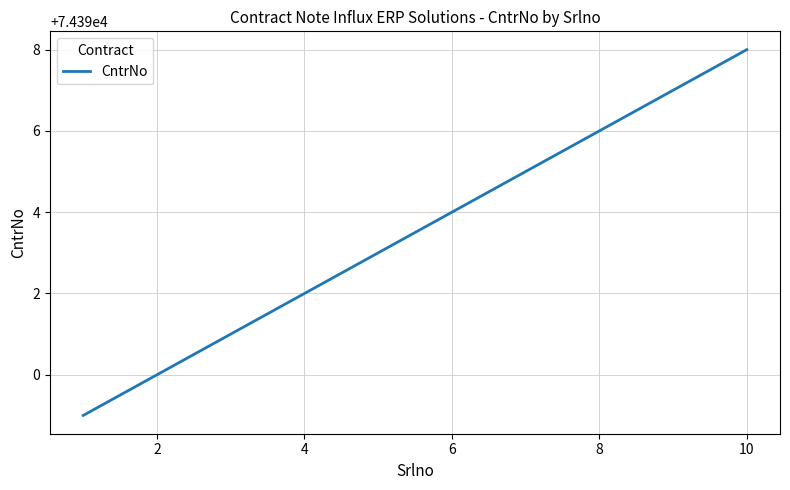

What is the greatest value displayed?

74398